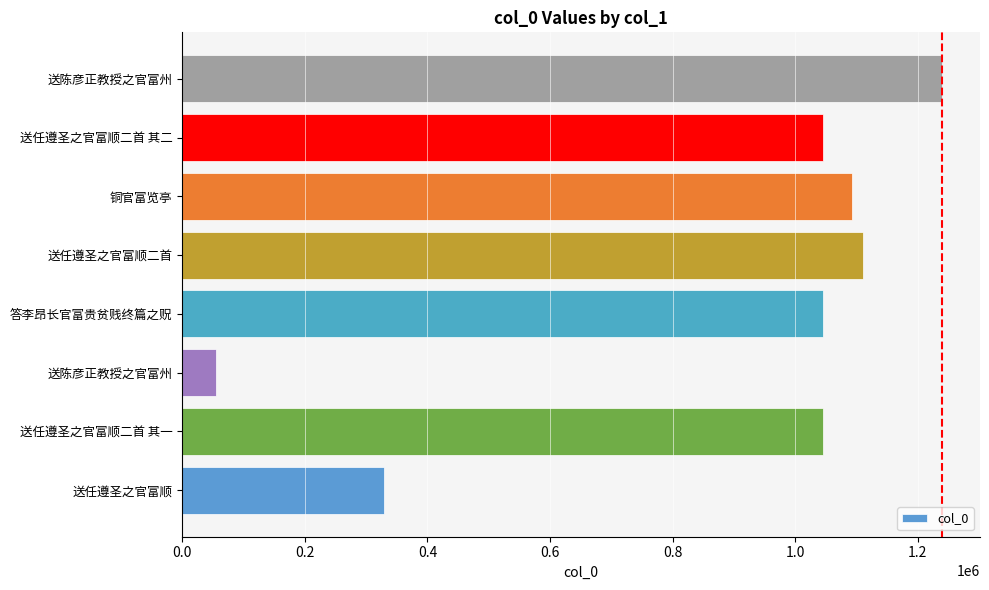

How many bars are there in total?

8